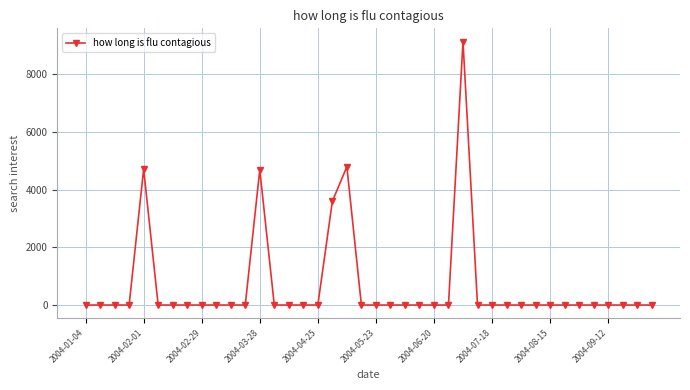

What is the greatest value displayed?

9142.1